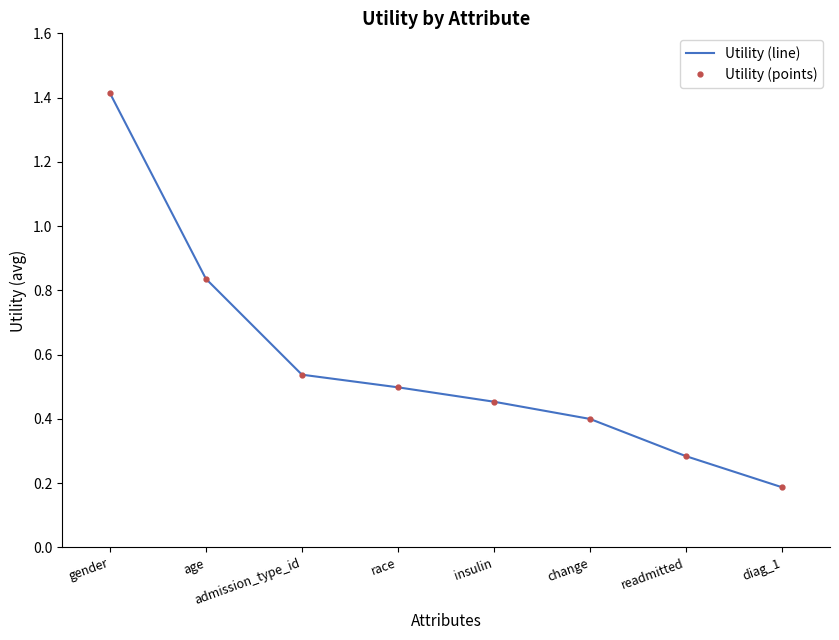

True or false: Utility (line) and Utility (points) cross at least once.

False